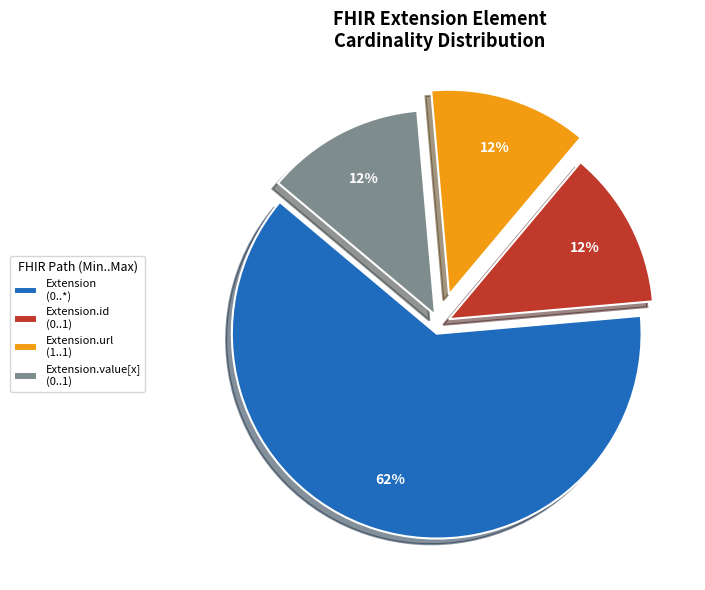

What is the ratio of the value at Extension.url (1..1) to the value at Extension.id (0..1)?

1.0